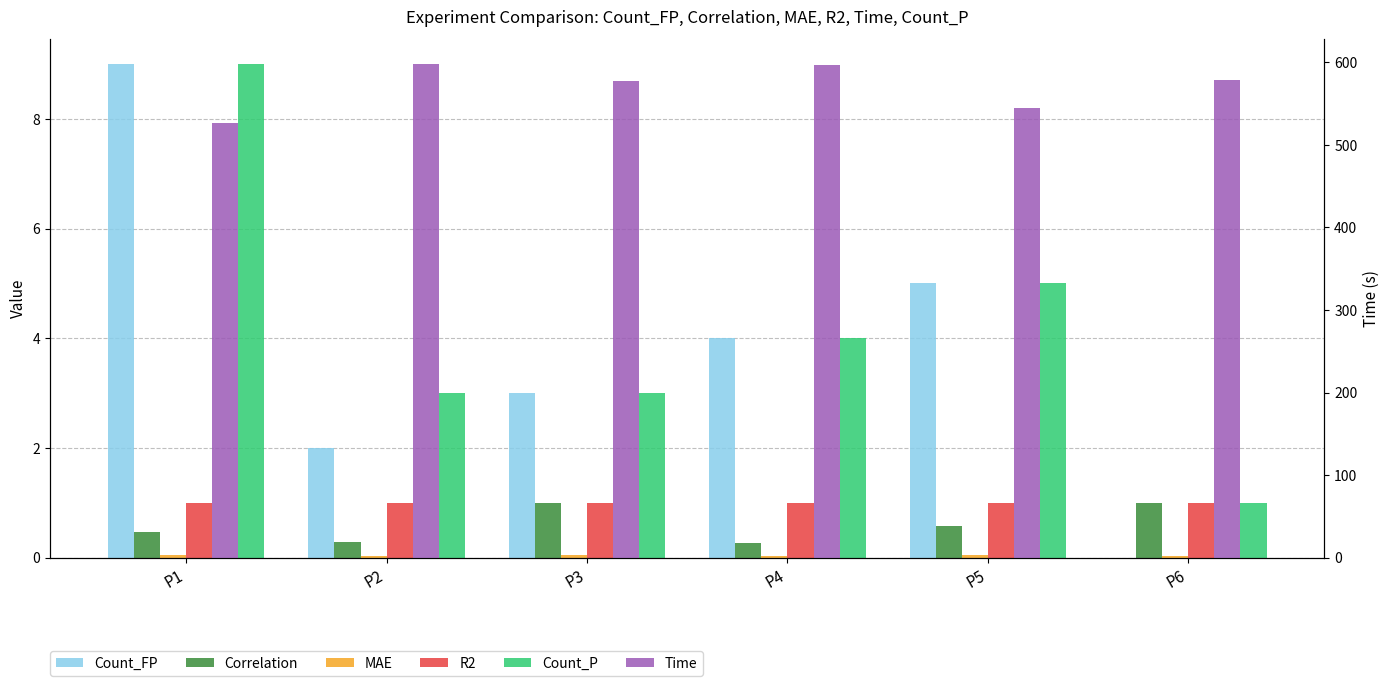

How many bars are there in each group?

6